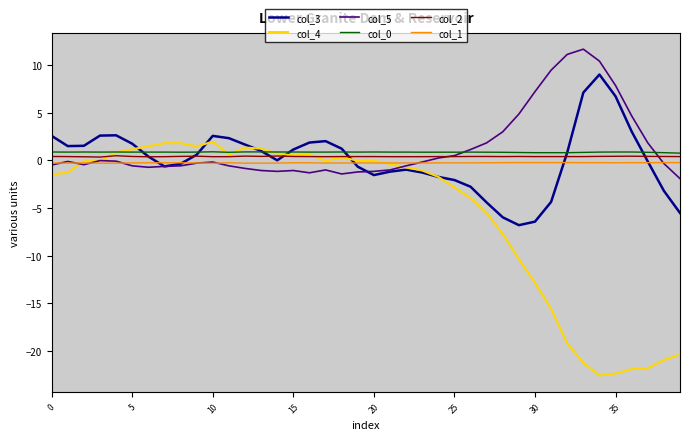

True or false: col_1 and col_0 intersect in this chart.

False